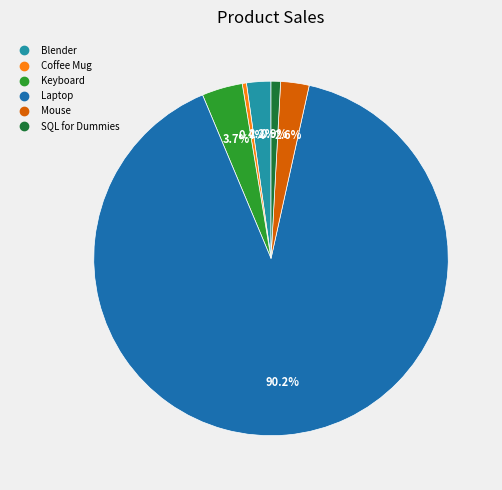

The Keyboard slice represents 4% of the pie. True or false?

True